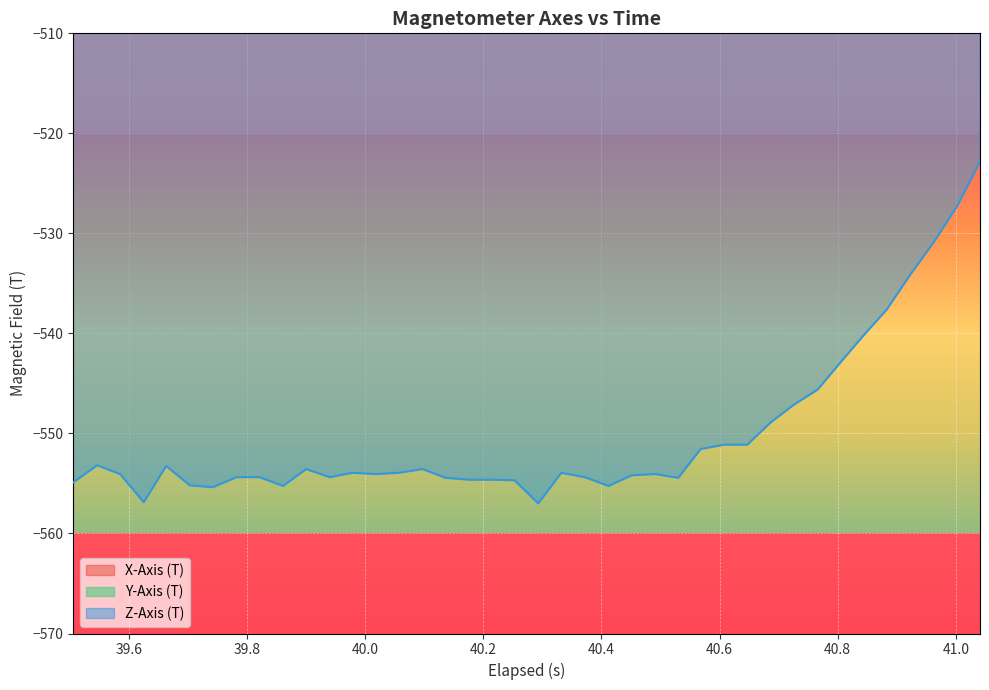

True or false: Y-Axis (T) and X-Axis (T) cross at least once.

False